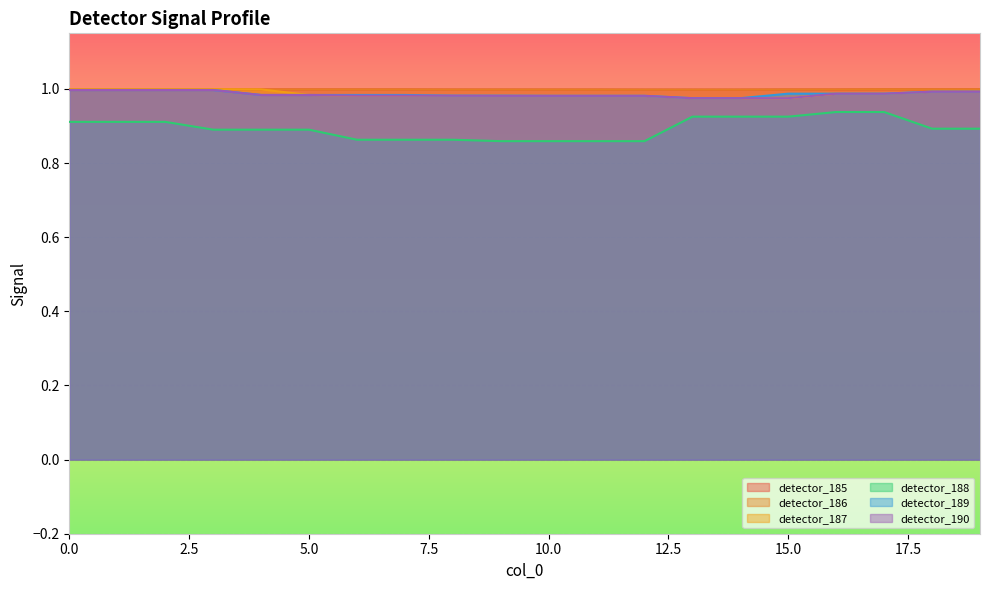

Where is detector_186 nearest to the value 0?

3